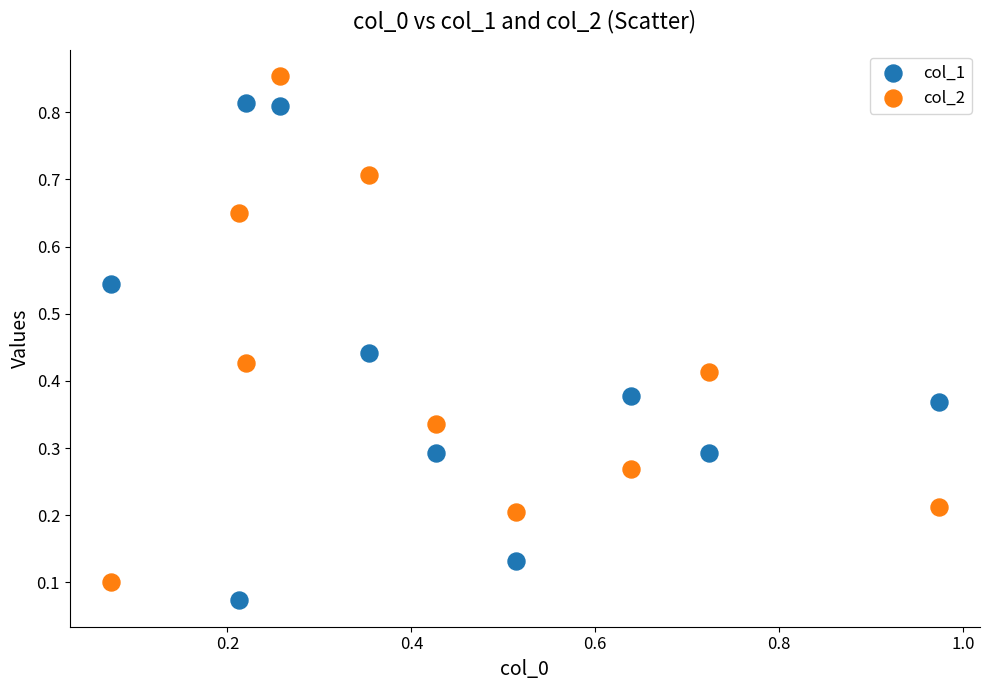

Which series reaches the maximum Y coordinate?

col_2